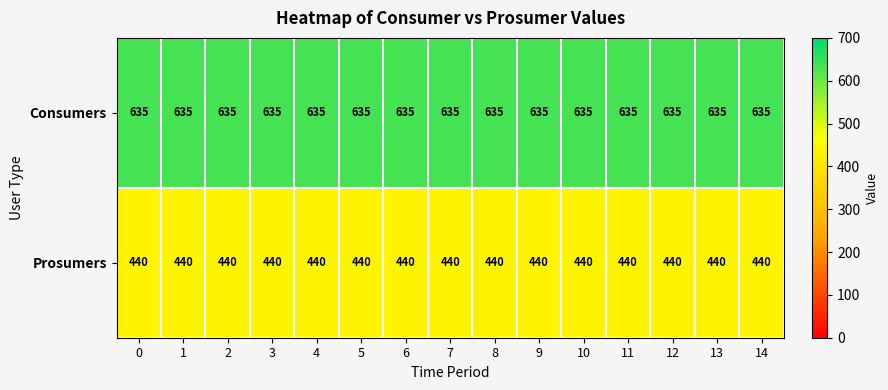

At 1, list the series in order from smallest to largest.

Prosumers, Consumers